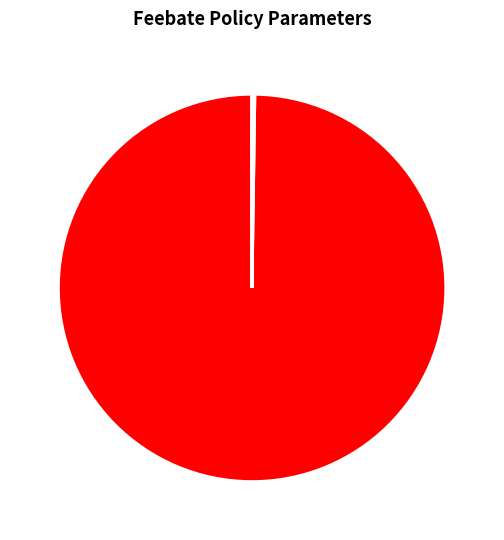

Is there any slice that represents more than half of the pie?

Yes